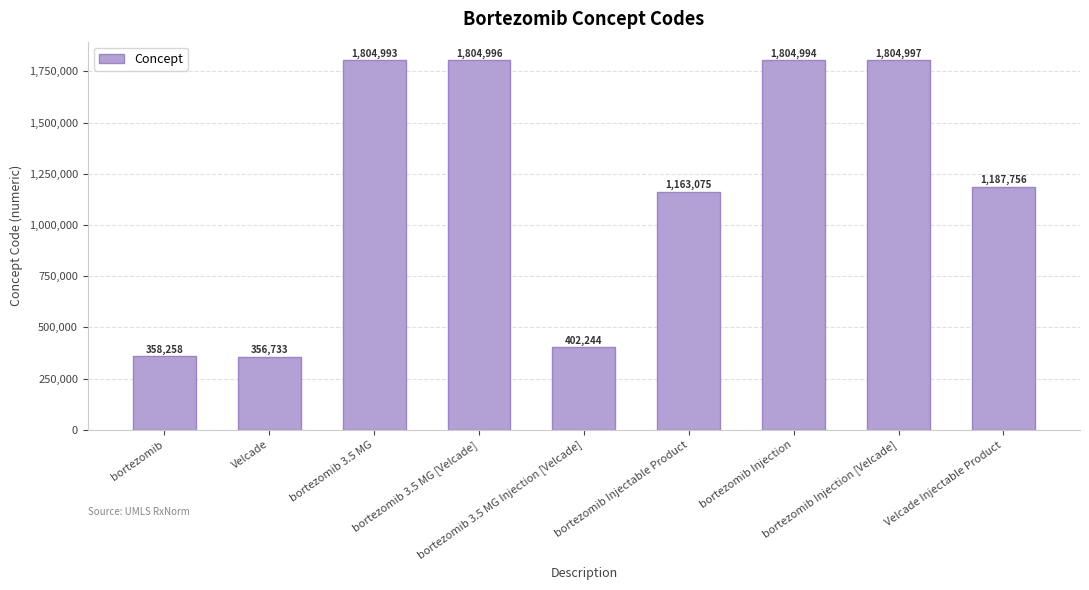

What is the approximate value at bortezomib?

358258